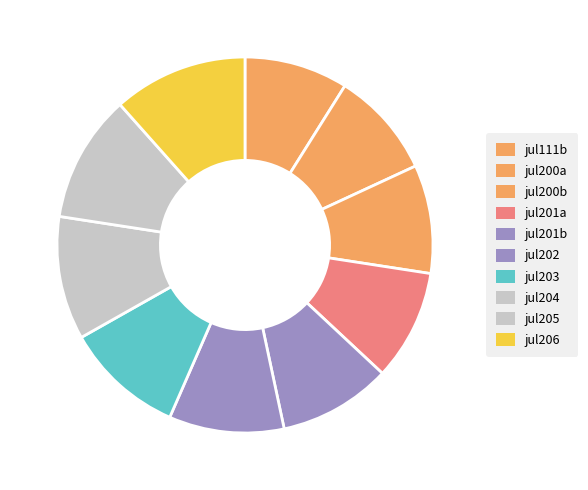

How many slices are in this pie chart?

10